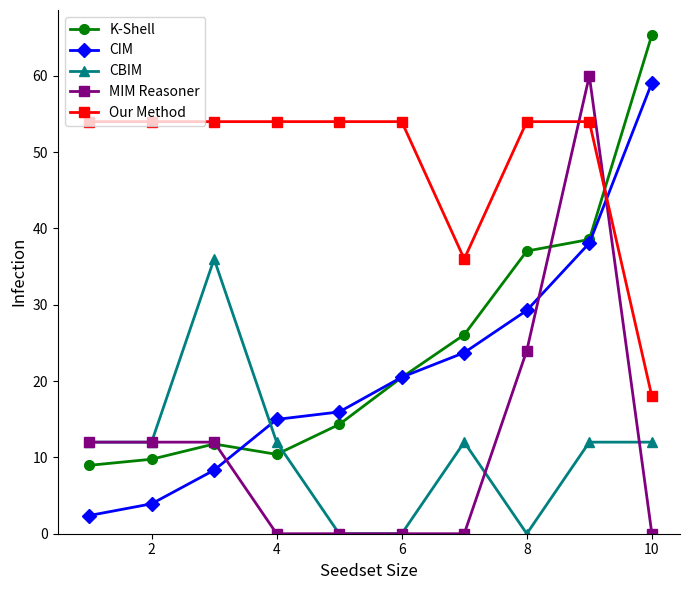

True or false: MIM Reasoner and K-Shell intersect in this chart.

True